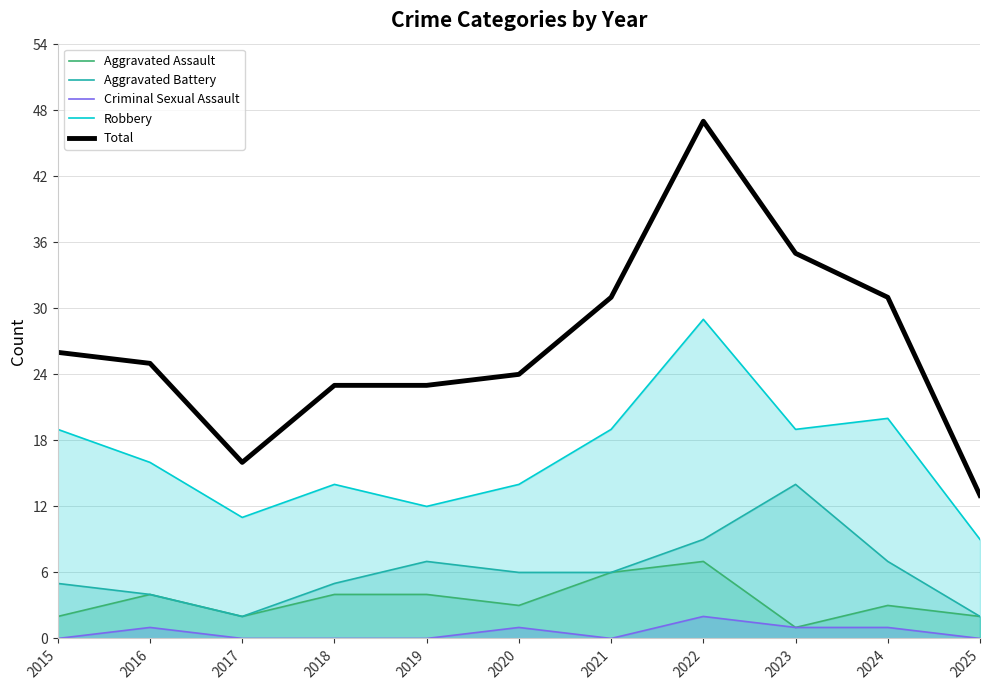

Count the Aggravated Assault values in the range 2 to 4.

8